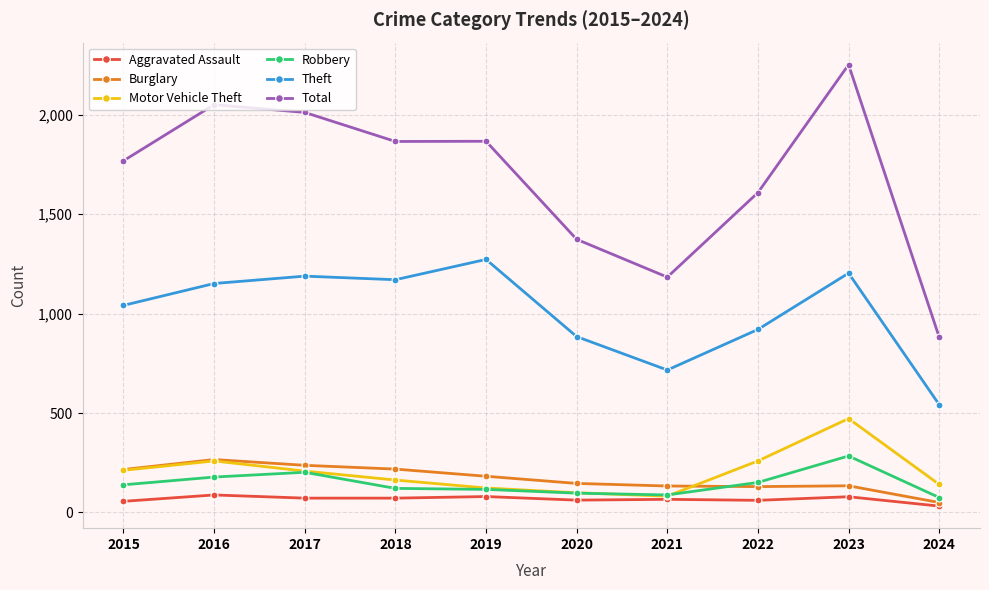

True or false: Robbery and Total intersect in this chart.

False